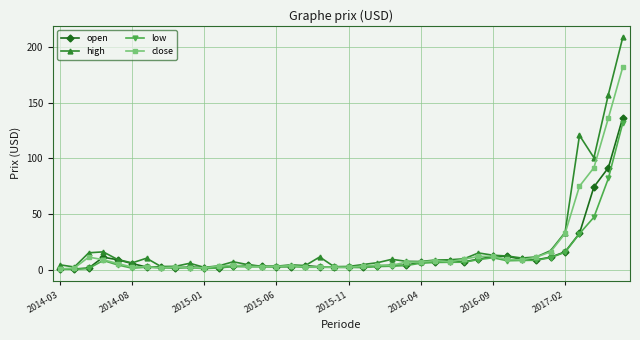

True or false: low has more than 2 points higher than both neighbors.

True